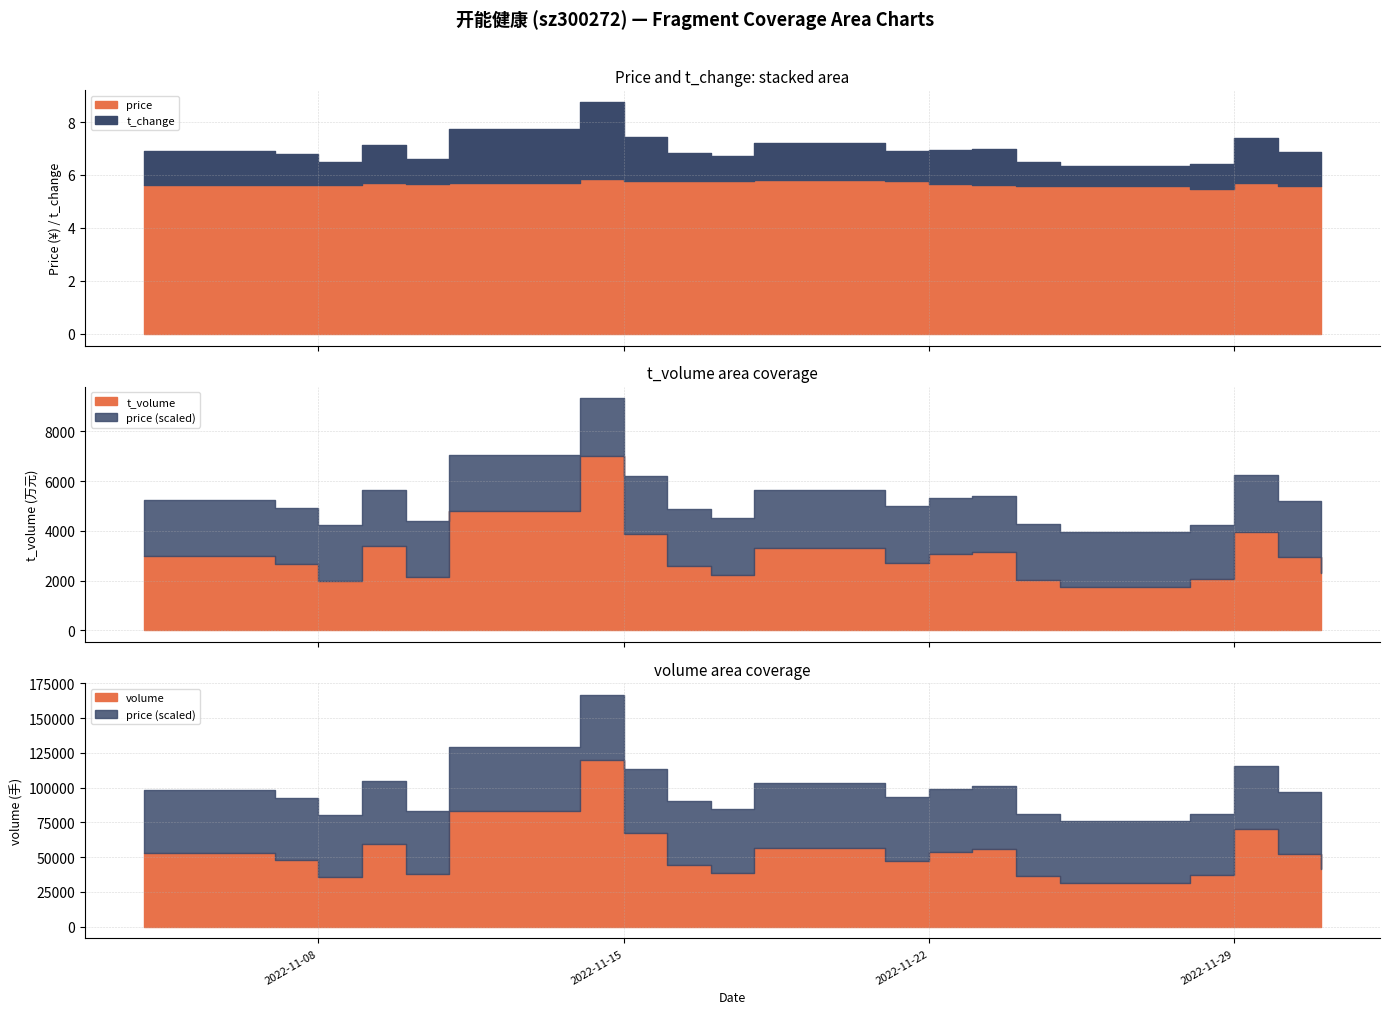

What value does the volume series have at 2022-11-23?

56115.0